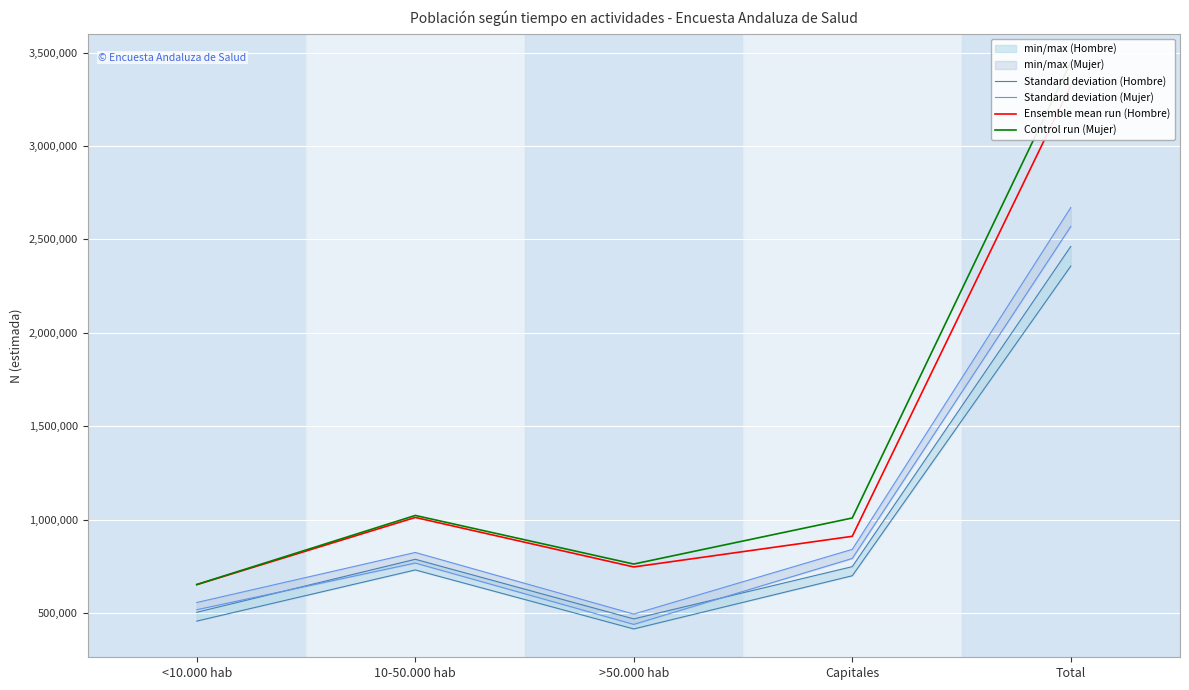

What is the sum of all Ensemble mean run (Hombre) values?

6647218